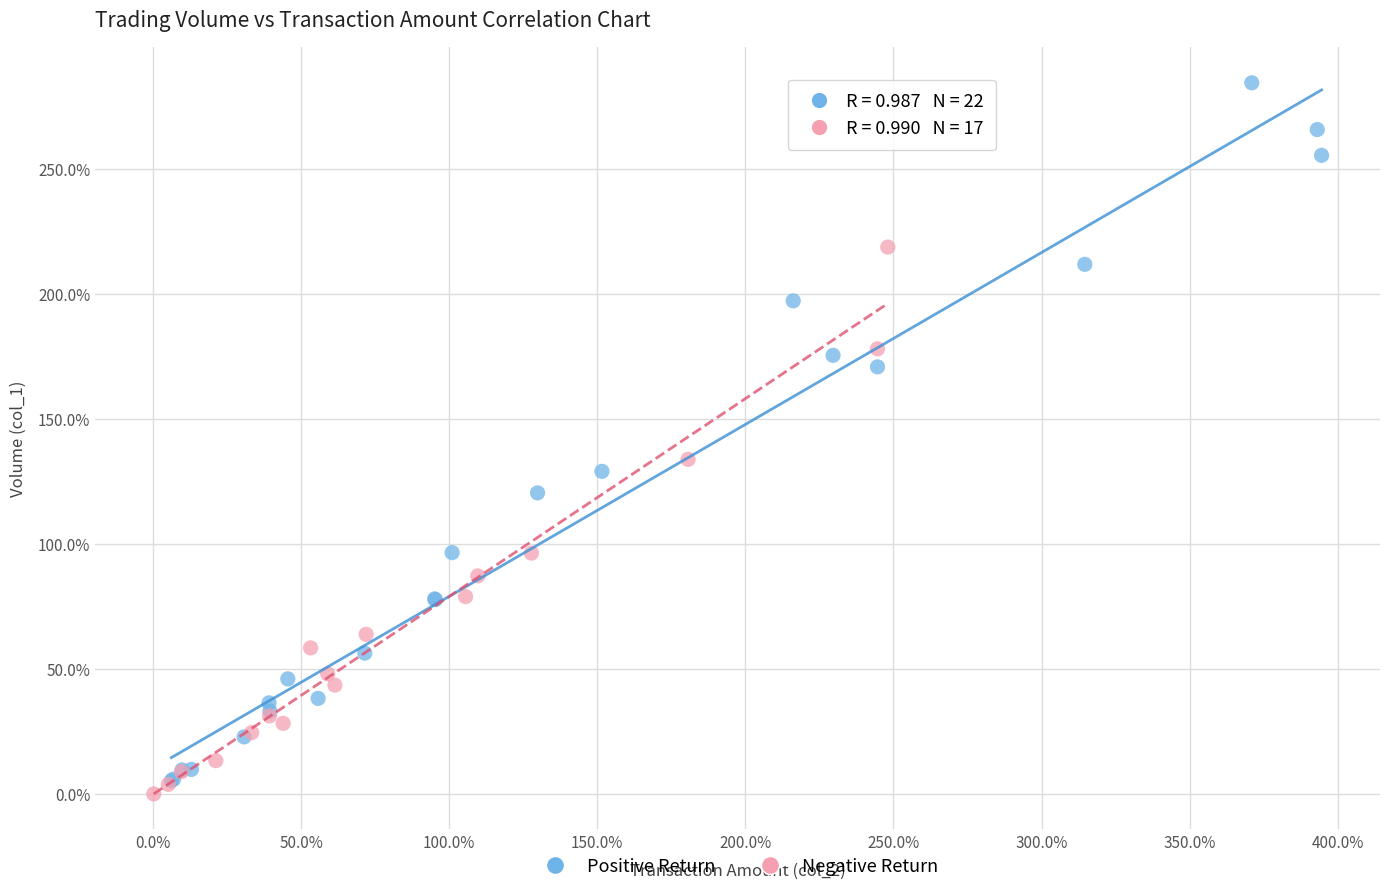

Which series contains the lowest Y value?

Negative Return